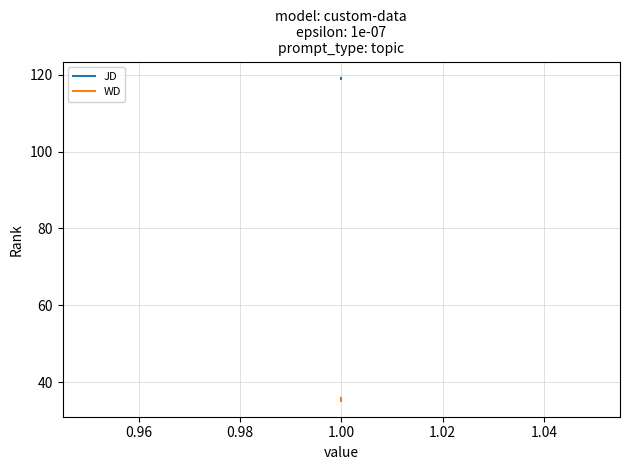

How many lines are shown in the chart?

2